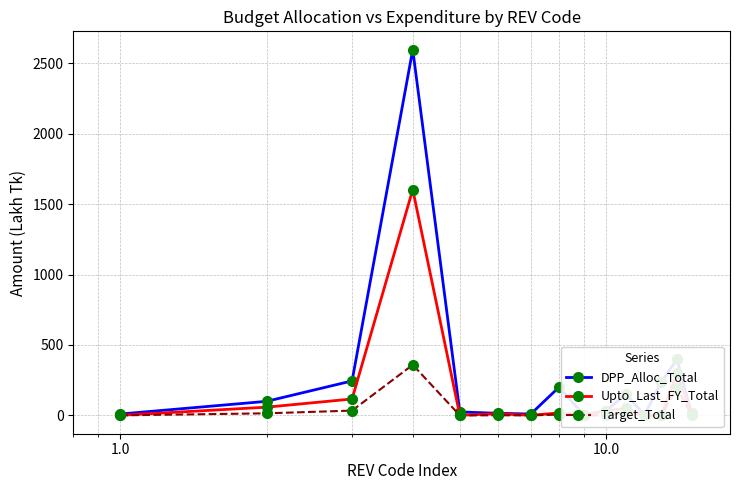

True or false: Target_Total and Upto_Last_FY_Total cross at least once.

False